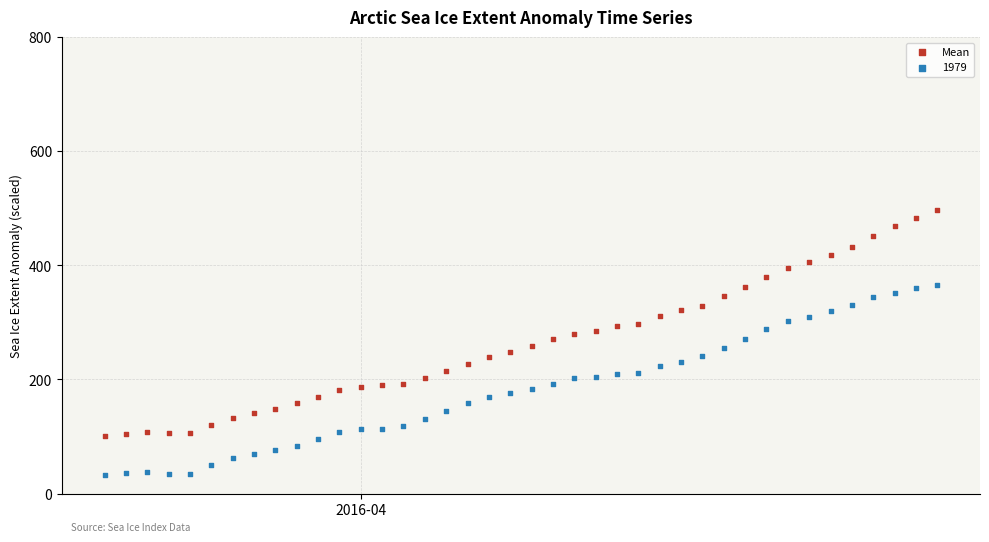

Which series contains the lowest Y value?

1979